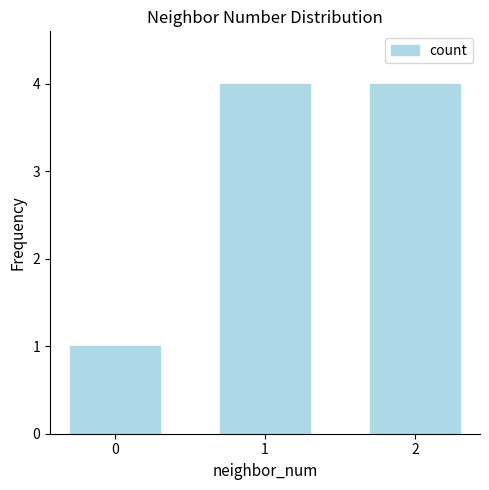

Reading left to right, extract all data points from this chart.

0=1	1=4	2=4